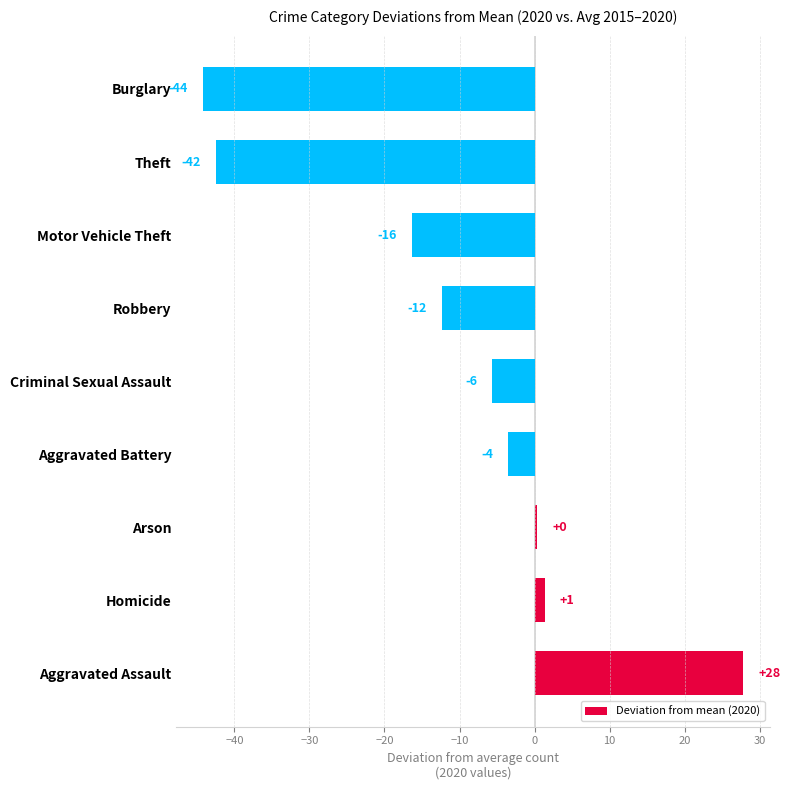

How many bars are there in total?

9